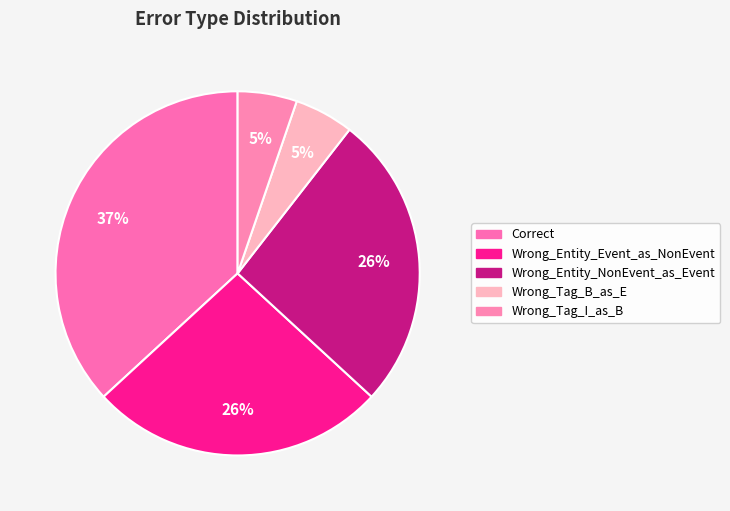

What is the smallest slice in the pie chart?

Wrong_Tag_B_as_E